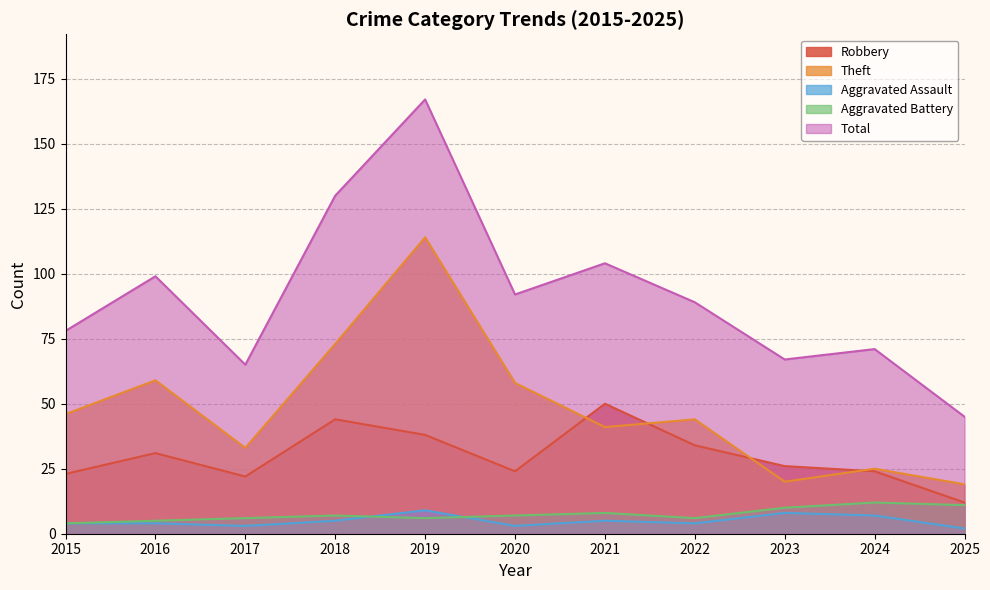

Rank the series at 2023 from highest to lowest value.

Total, Robbery, Theft, Aggravated Battery, Aggravated Assault